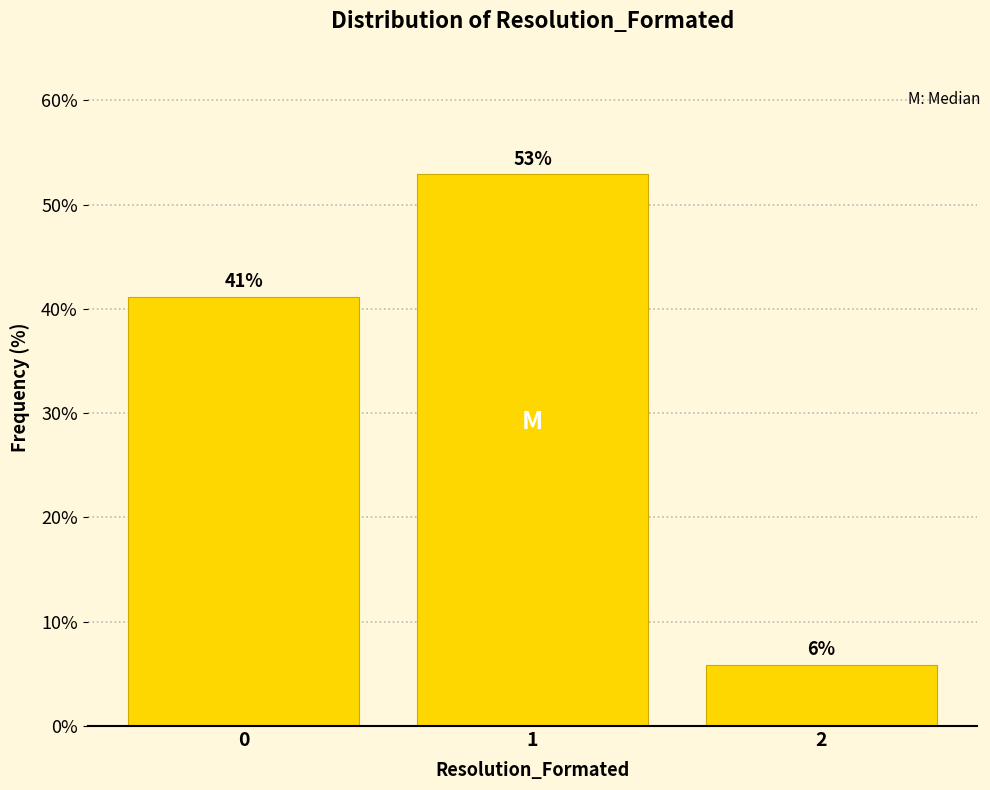

What is the value of the 3rd bar from the left?

5.9